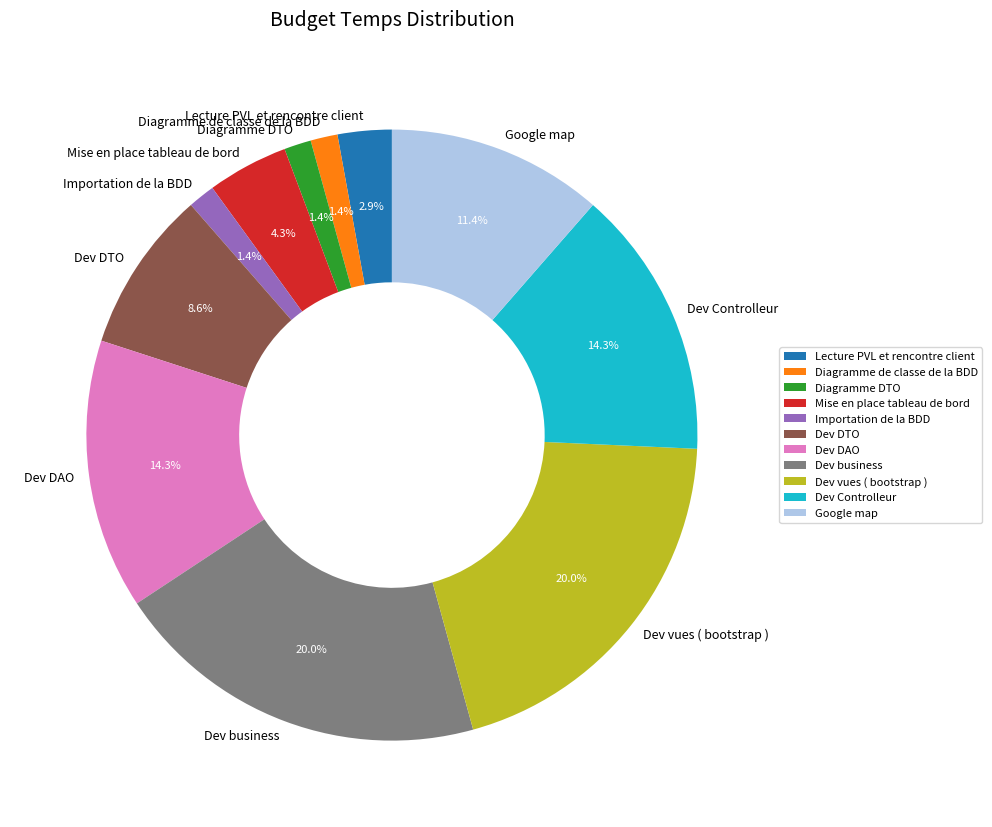

What percentage is the Importation de la BDD slice, to the nearest percent?

1%